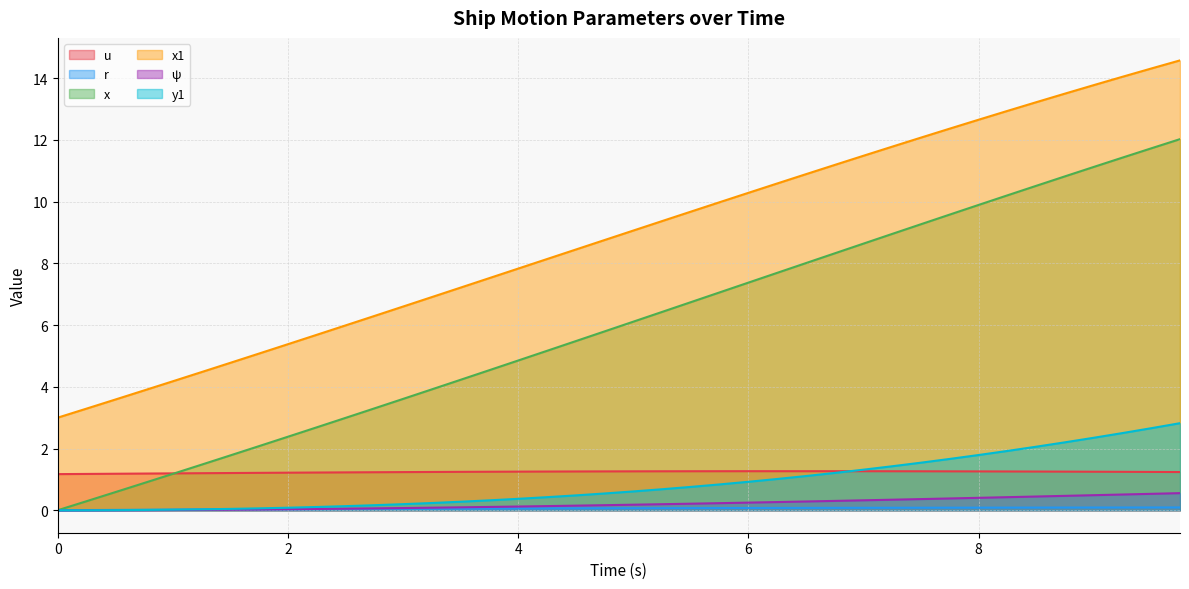

In u, how many points are higher than both neighbors (excluding endpoints)?

1